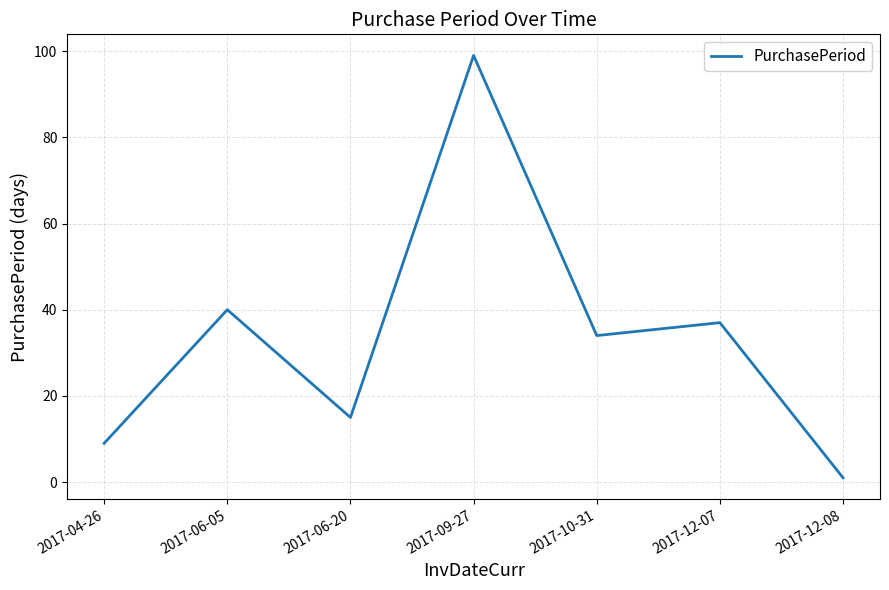

What is the ratio of the value at 2017-04-26 to the value at 2017-06-05?

0.2